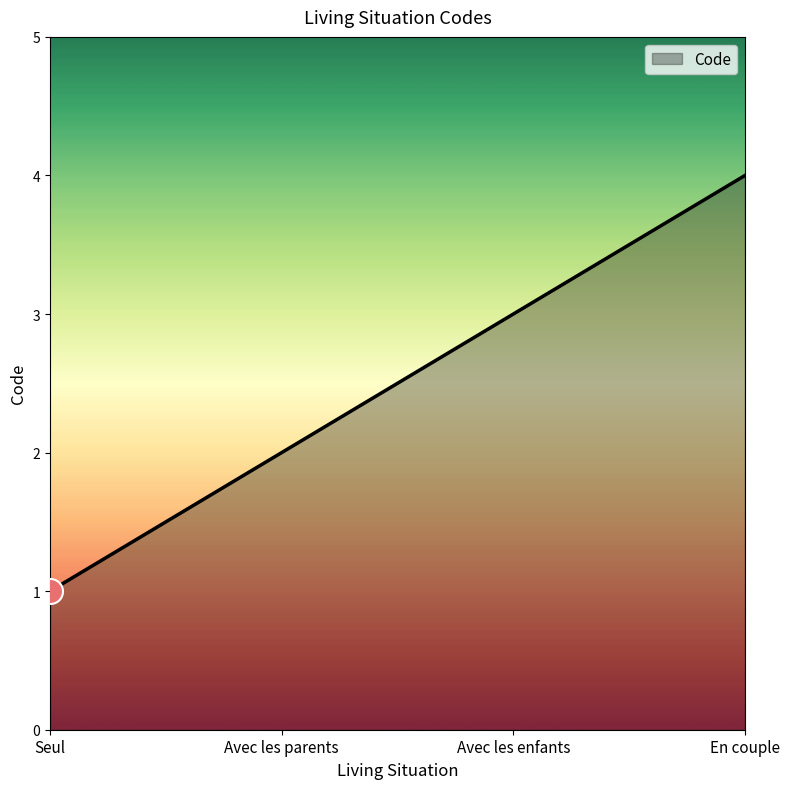

What position from the left is Avec les parents?

2